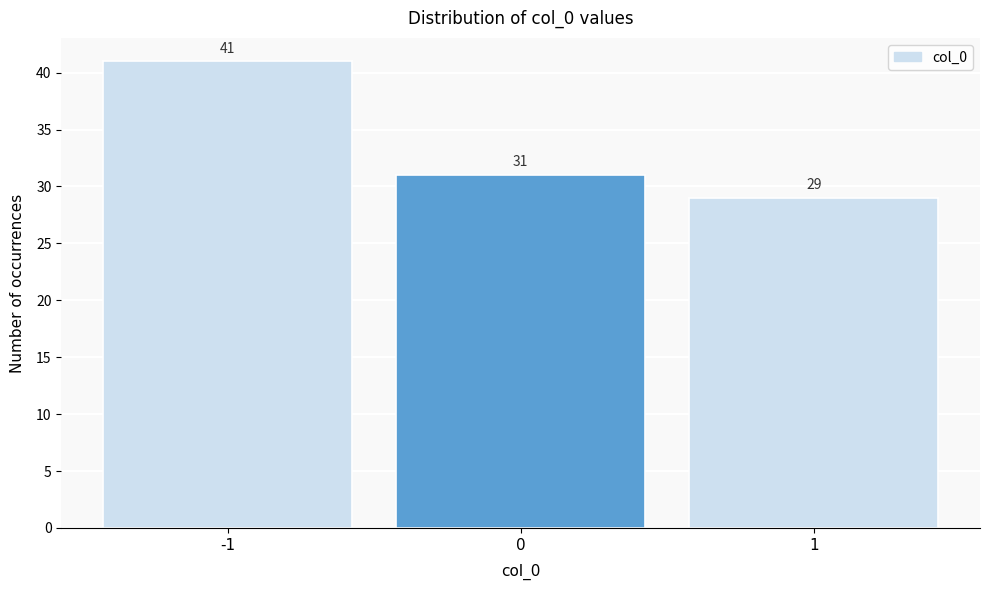

Reading right to left, transcribe all the data shown in this chart.

1=29	0=31	-1=41